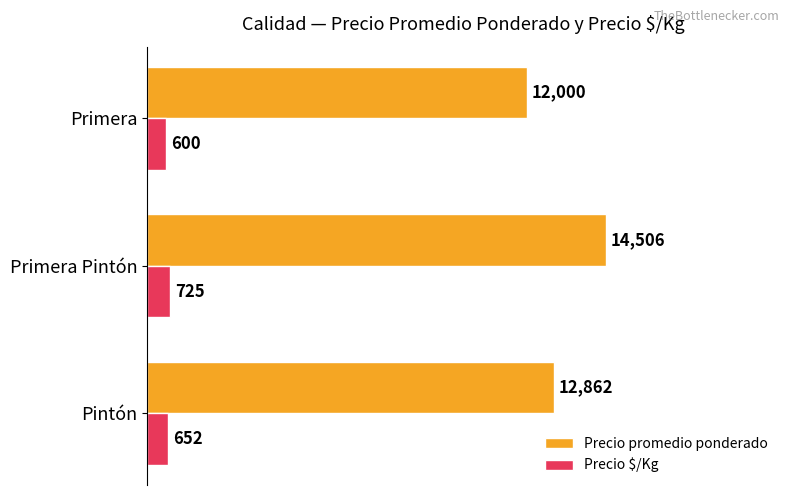

Count the number of categories in the chart.

3